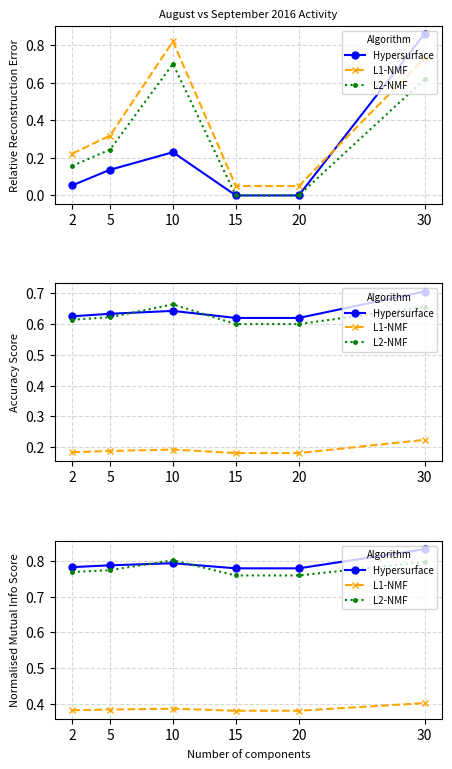

True or false: Hypersurface and L1-NMF cross at least once.

False